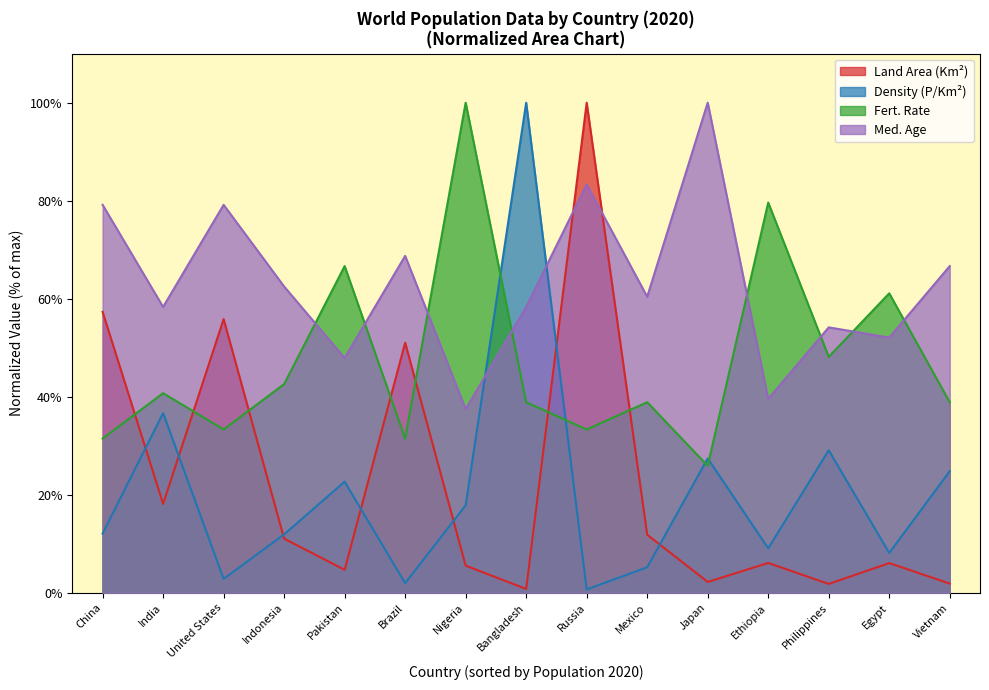

At which category does the chart reach its minimum across all series?

Russia